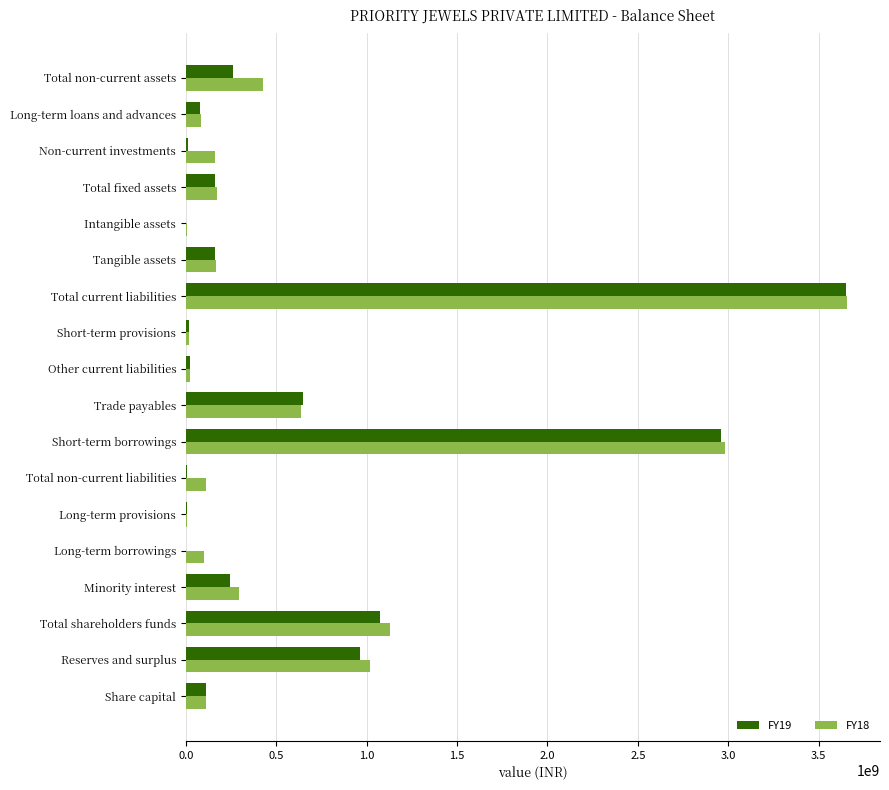

Which category has the highest value in the FY19 series?

Total current liabilities